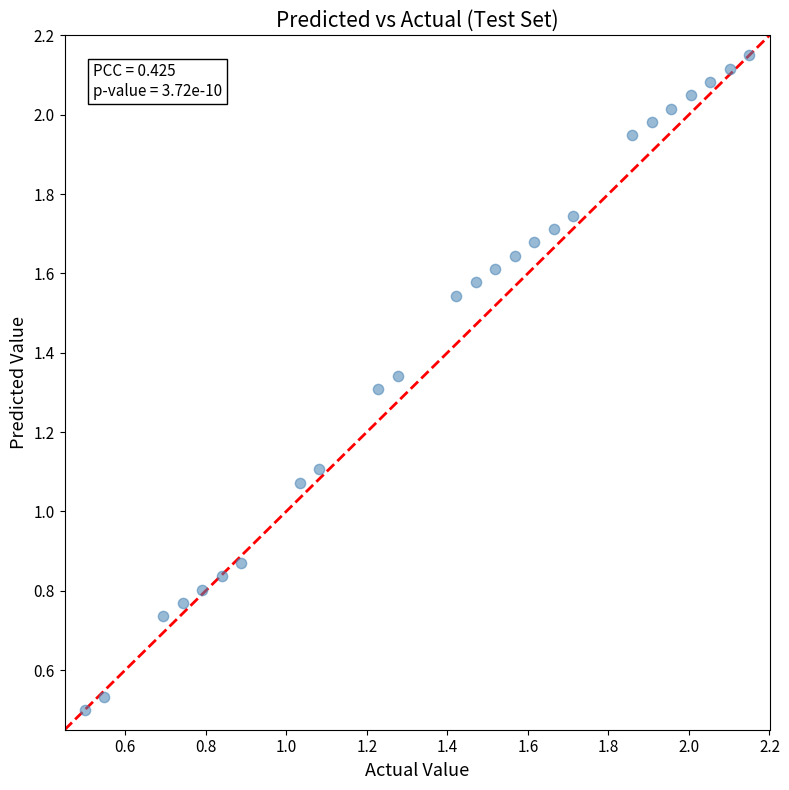

How many data points are displayed?

25